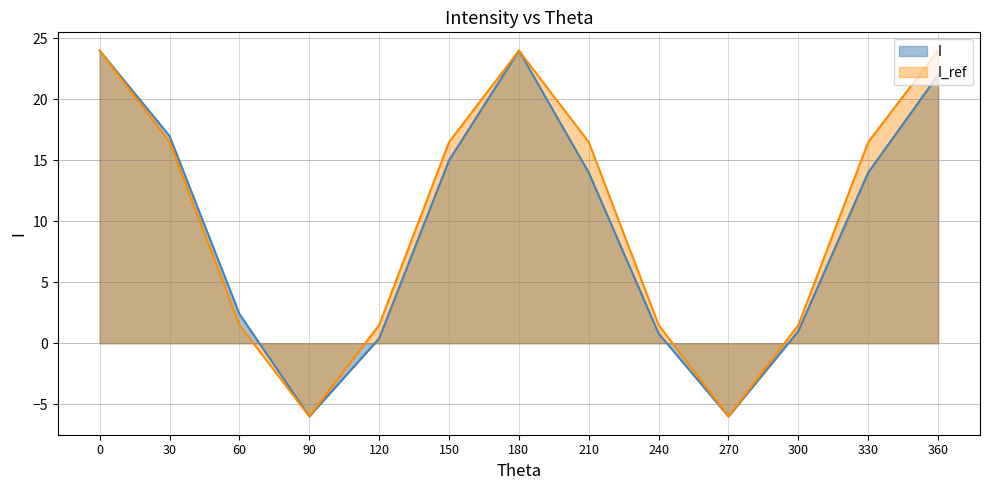

Reading left to right, what are all the values shown in this chart?

I: 24.0	17.0	2.4	-6.0	0.4	15.0	24.0	14.0	0.8	-6.0	1.0	14.0	22.0
I_ref: 24.0	16.5	1.5	-6.0	1.5	16.5	24.0	16.5	1.5	-6.0	1.5	16.5	24.0